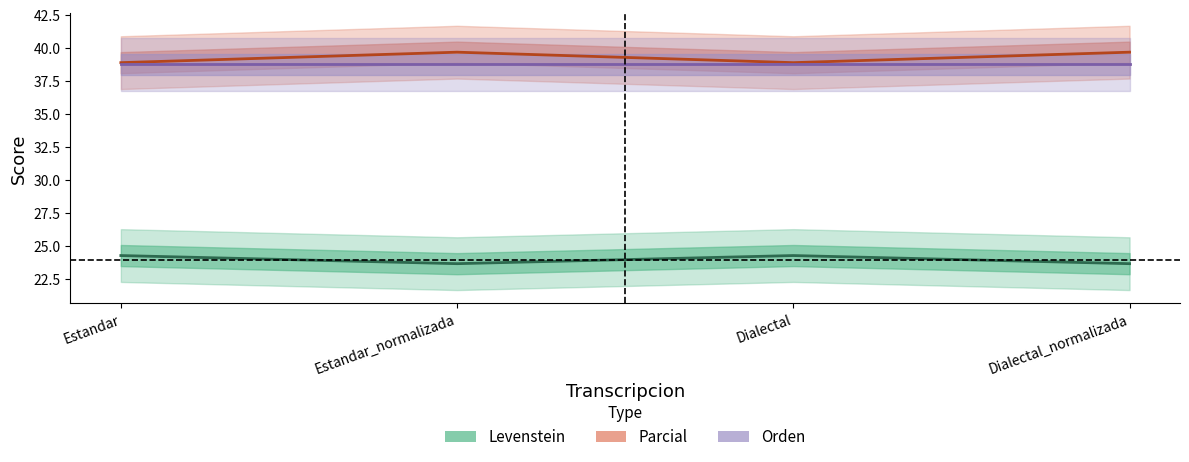

True or false: Levenstein and Parcial intersect in this chart.

False